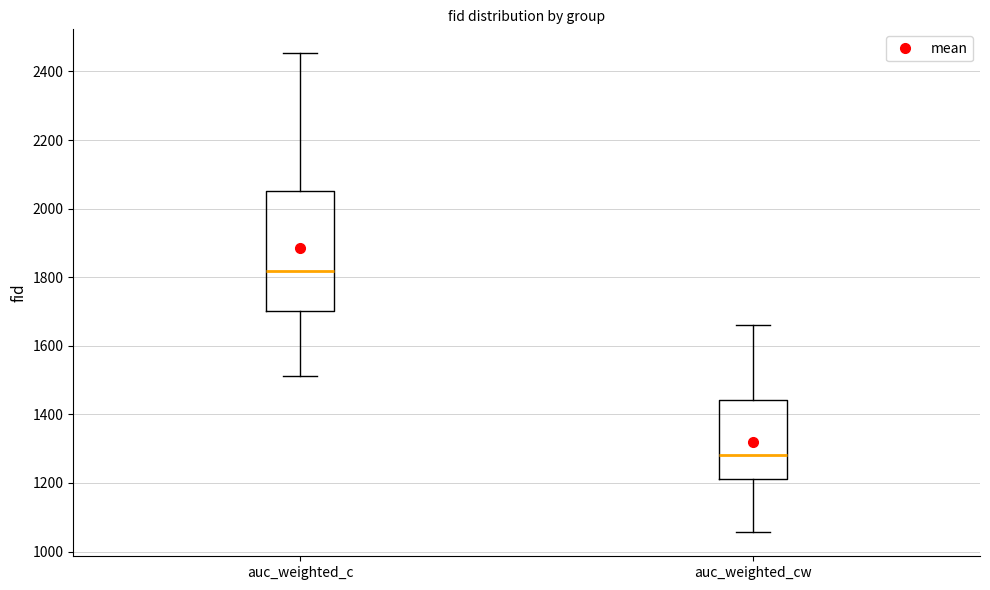

Which box is the tallest, from its lower edge to its upper edge?

auc_weighted_c